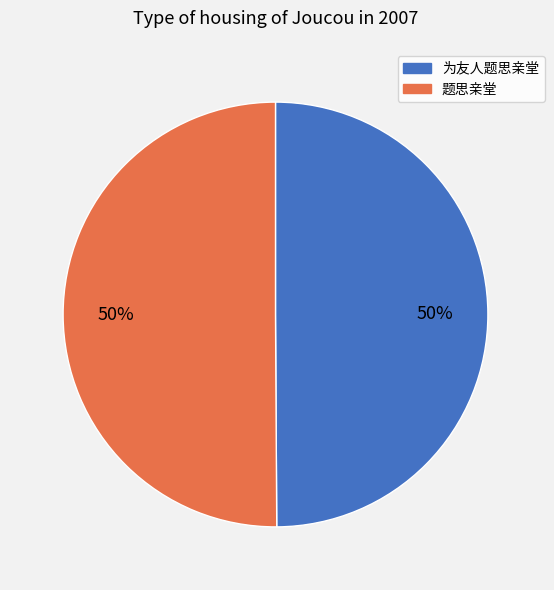

Approximately how many times larger is the value at 为友人题思亲堂 compared to 题思亲堂?

1.0